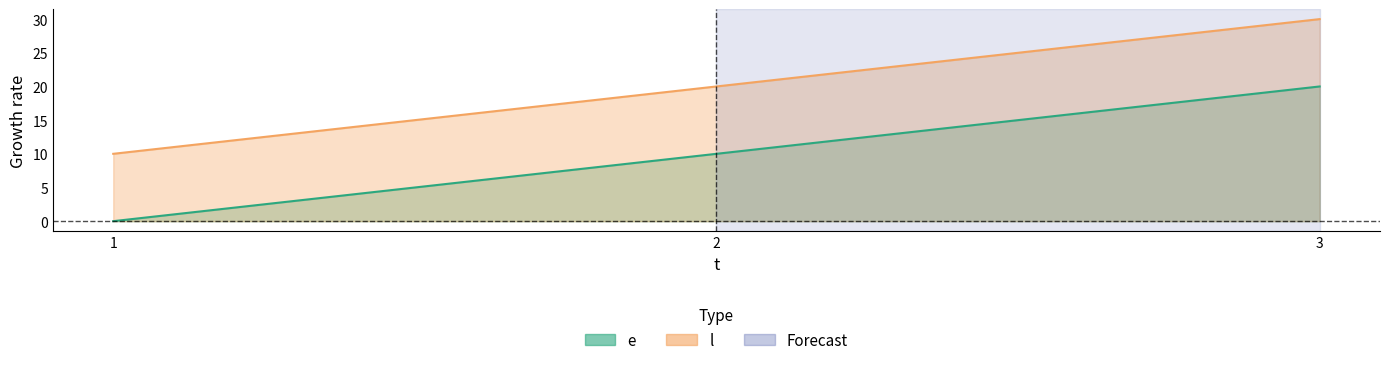

List the series in order of their overall mean, lowest first.

e, l